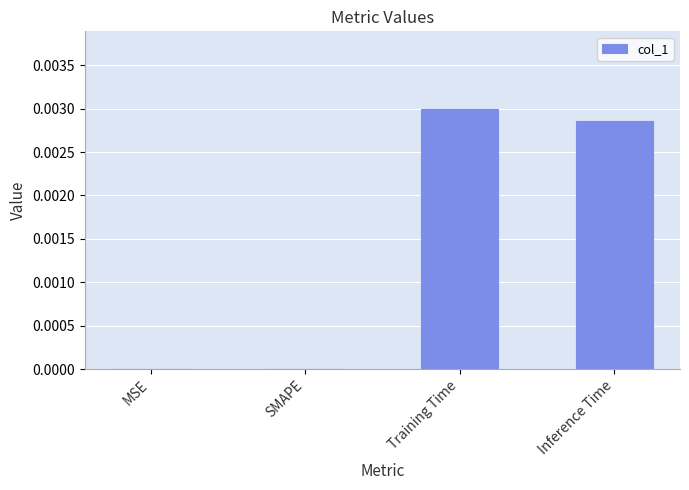

Which category has the highest value across all series?

Training Time